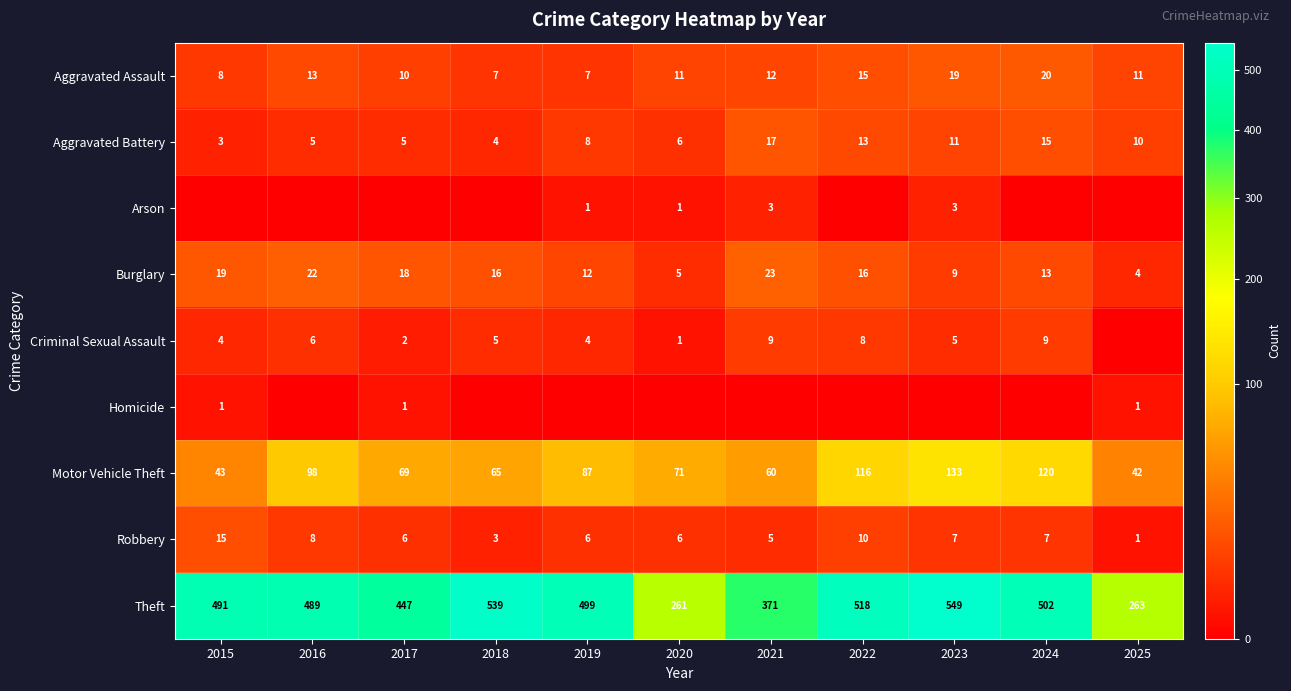

At which category does the chart reach its peak across all series?

2023